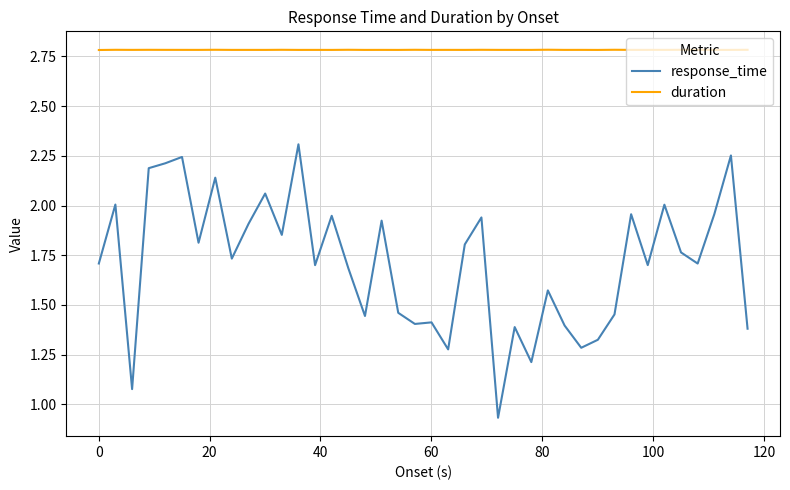

True or false: response_time and duration cross at least once.

False